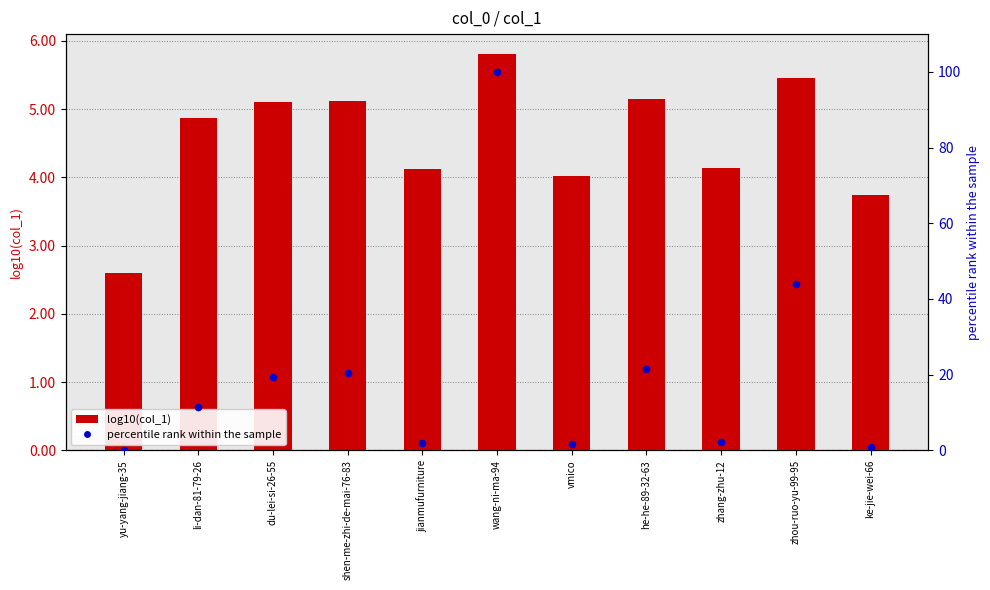

Is the value of log10(col_1) at yu-yang-jiang-35 greater than the value of percentile rank within the sample at he-he-89-32-63?

No